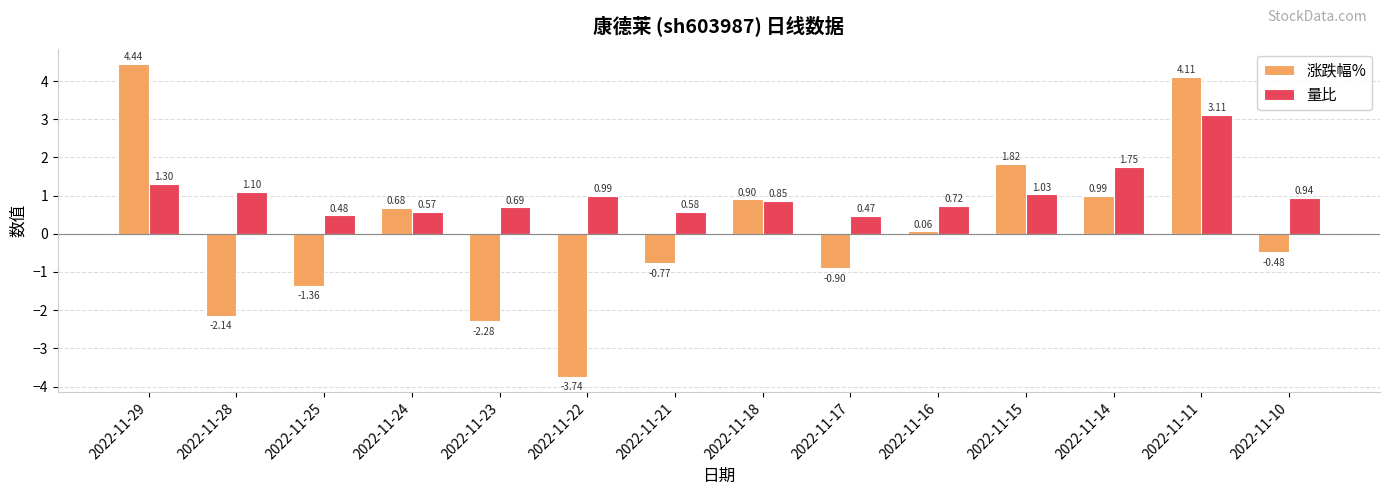

Which category has the lowest value in the 量比 series?

2022-11-17